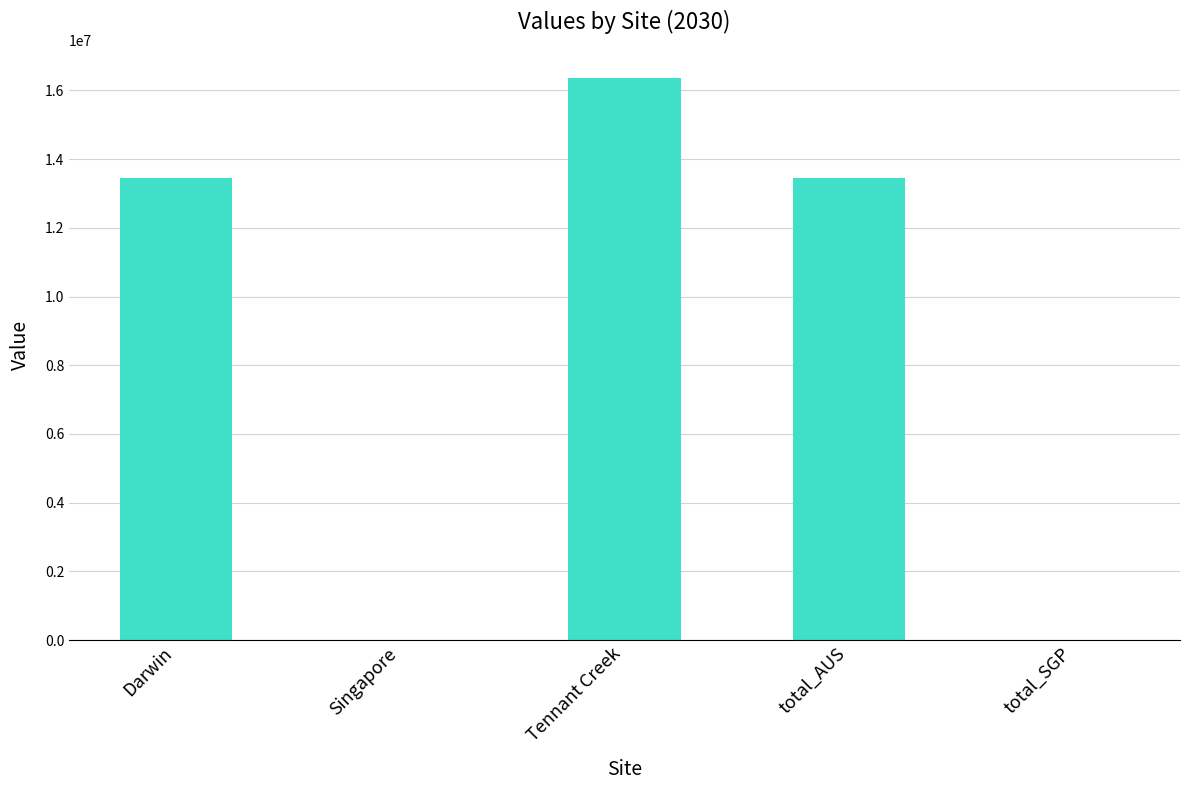

How many series are shown in this chart?

1